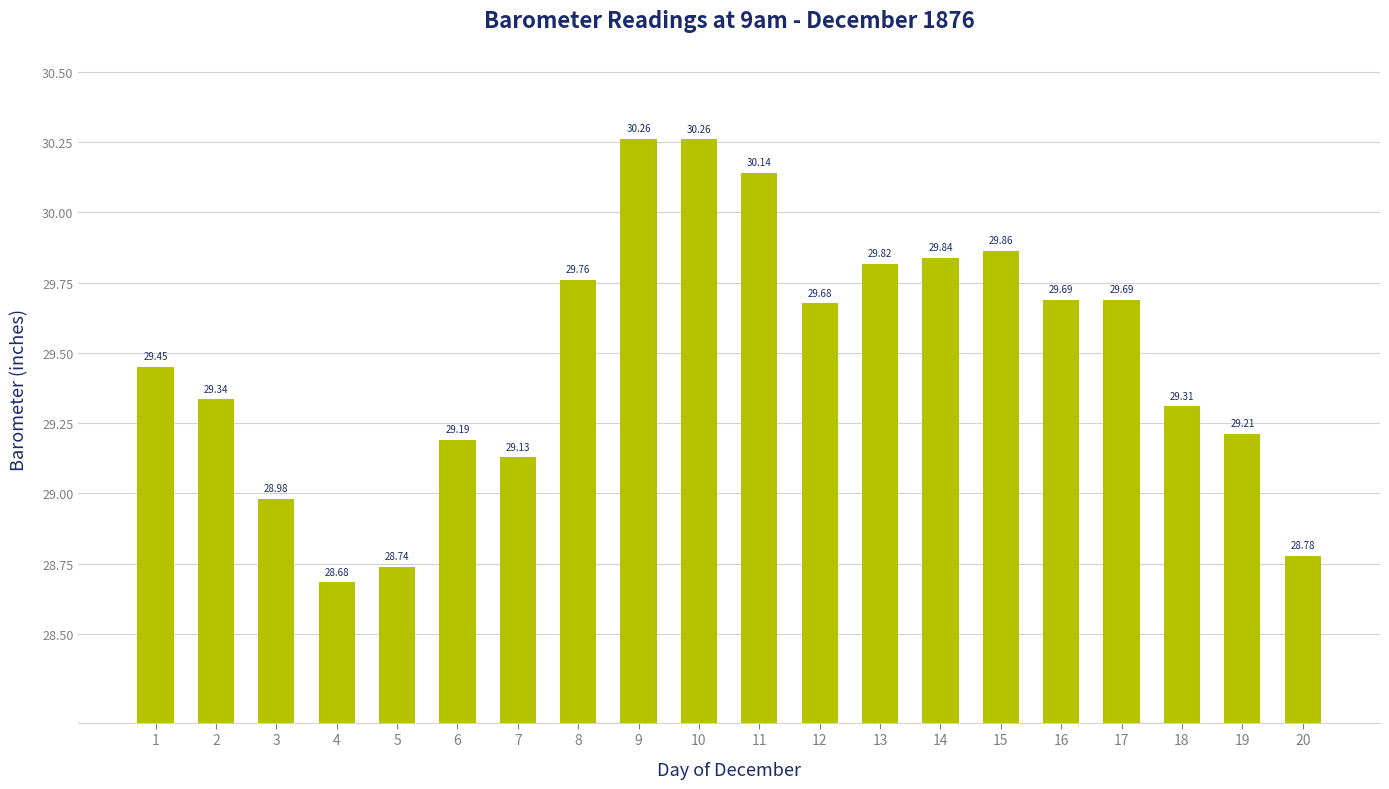

What is the difference between the second highest and second lowest values?

1.5